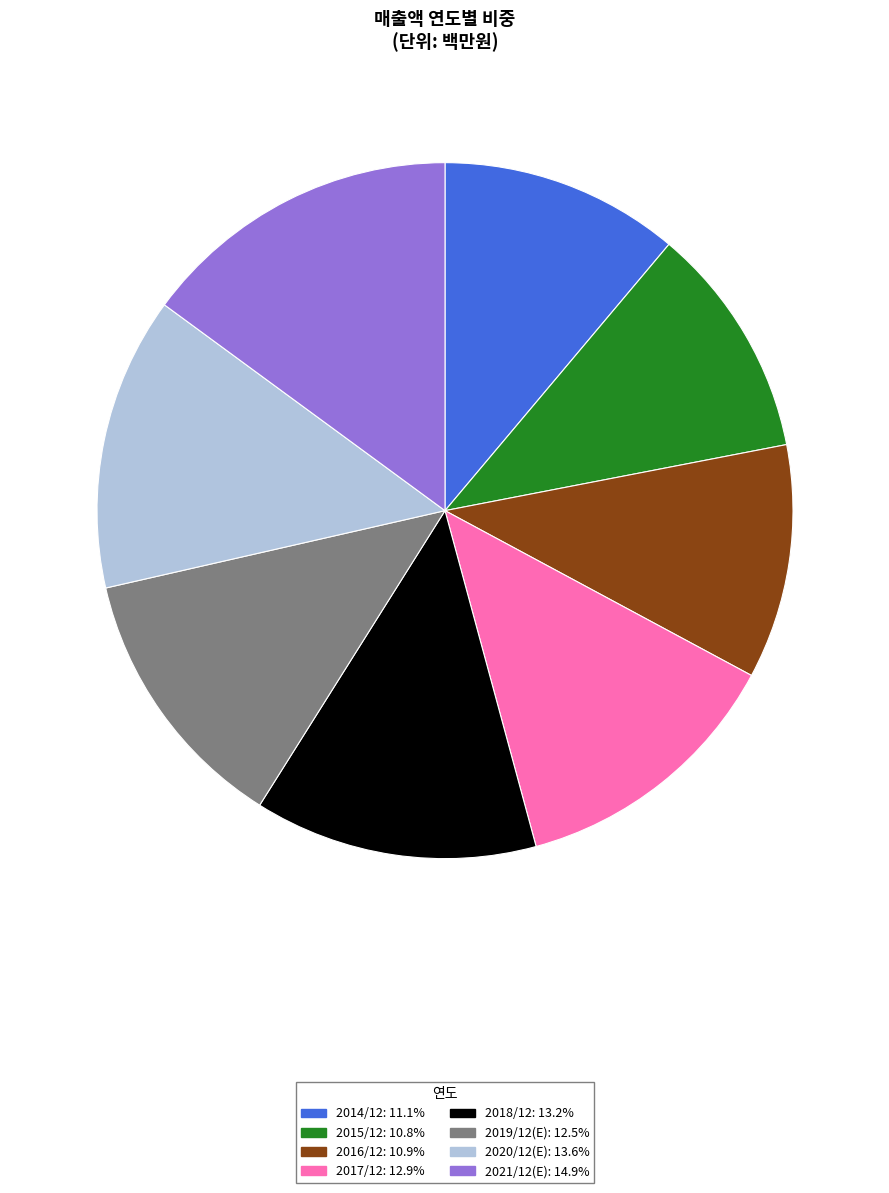

Approximately how many times larger is the value at 2015/12: 10.8% compared to 2019/12(E): 12.5%?

0.9